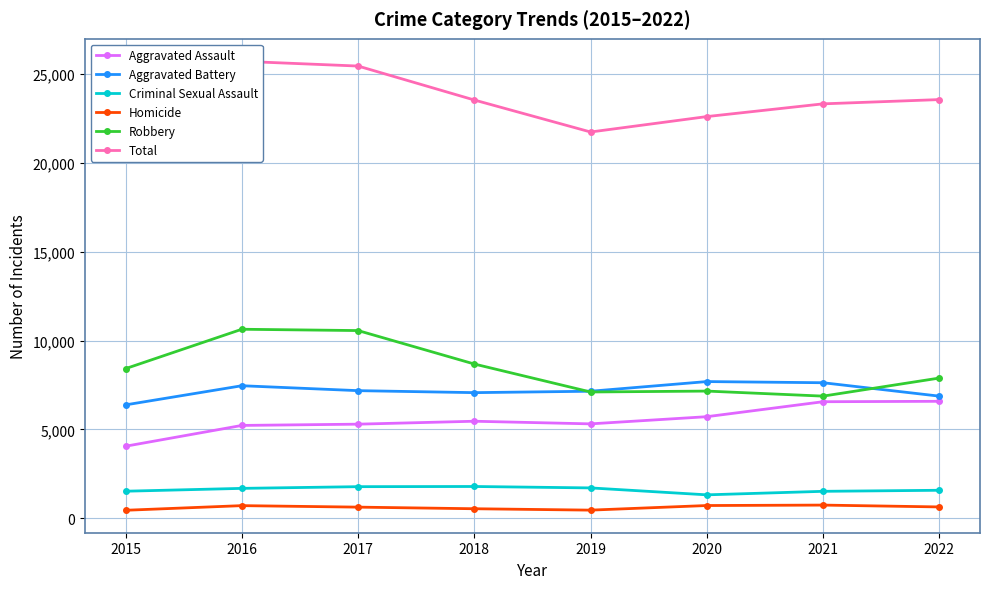

List the labels in order of Homicide value, largest first.

2021, 2020, 2016, 2022, 2017, 2018, 2019, 2015